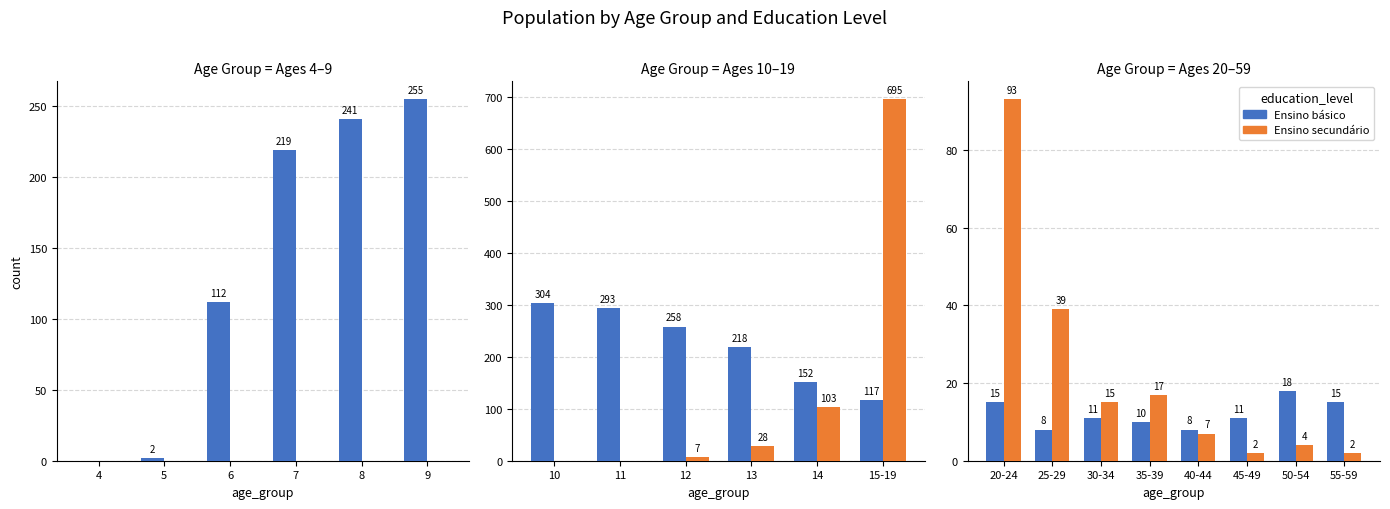

What is the label of the 6th bar from the left?

45-49